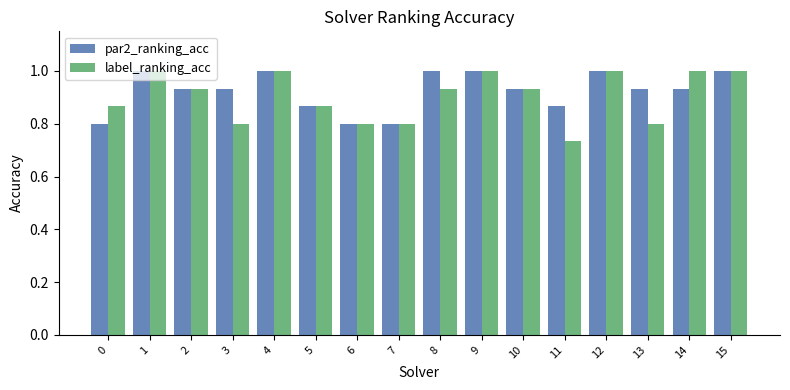

Which series has the largest total across all categories?

par2_ranking_acc